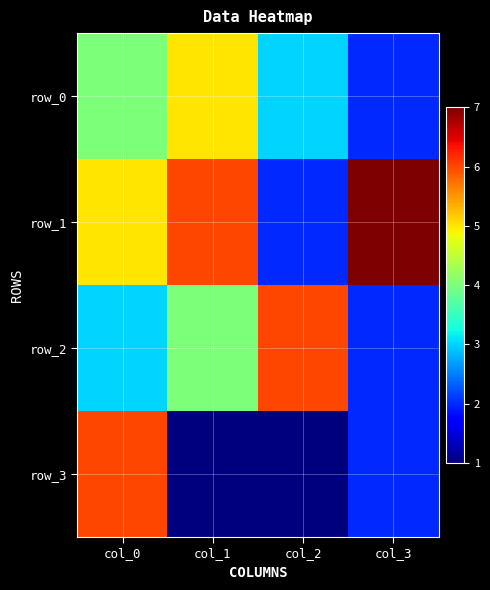

Rank the series by their maximum value, from lowest to highest.

row_0, row_2, row_3, row_1